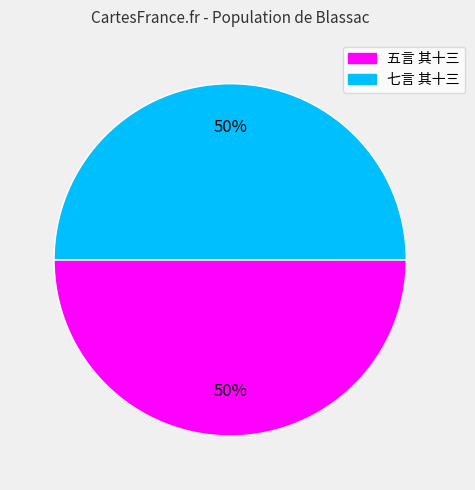

To the nearest percent, what percentage of the pie is 七言 其十三?

50%